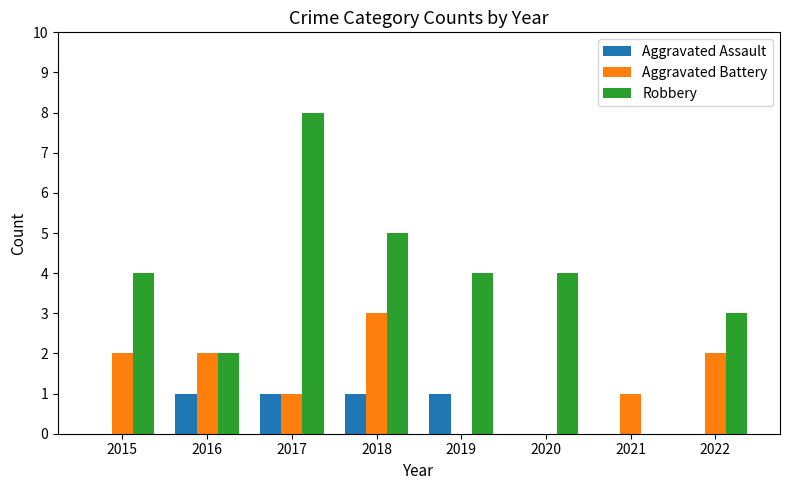

Is it true that Aggravated Assault equals 2 at 2017?

False